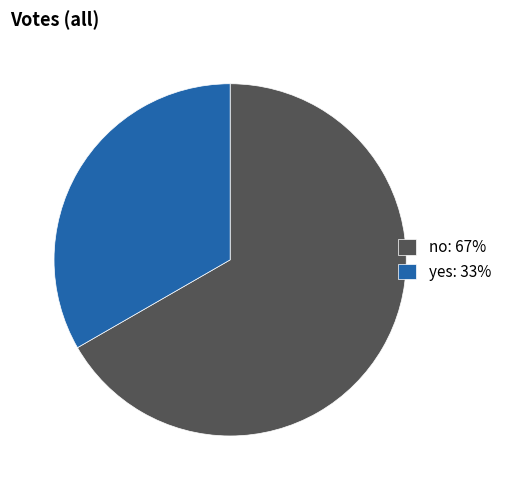

How many segments does this pie chart have?

2